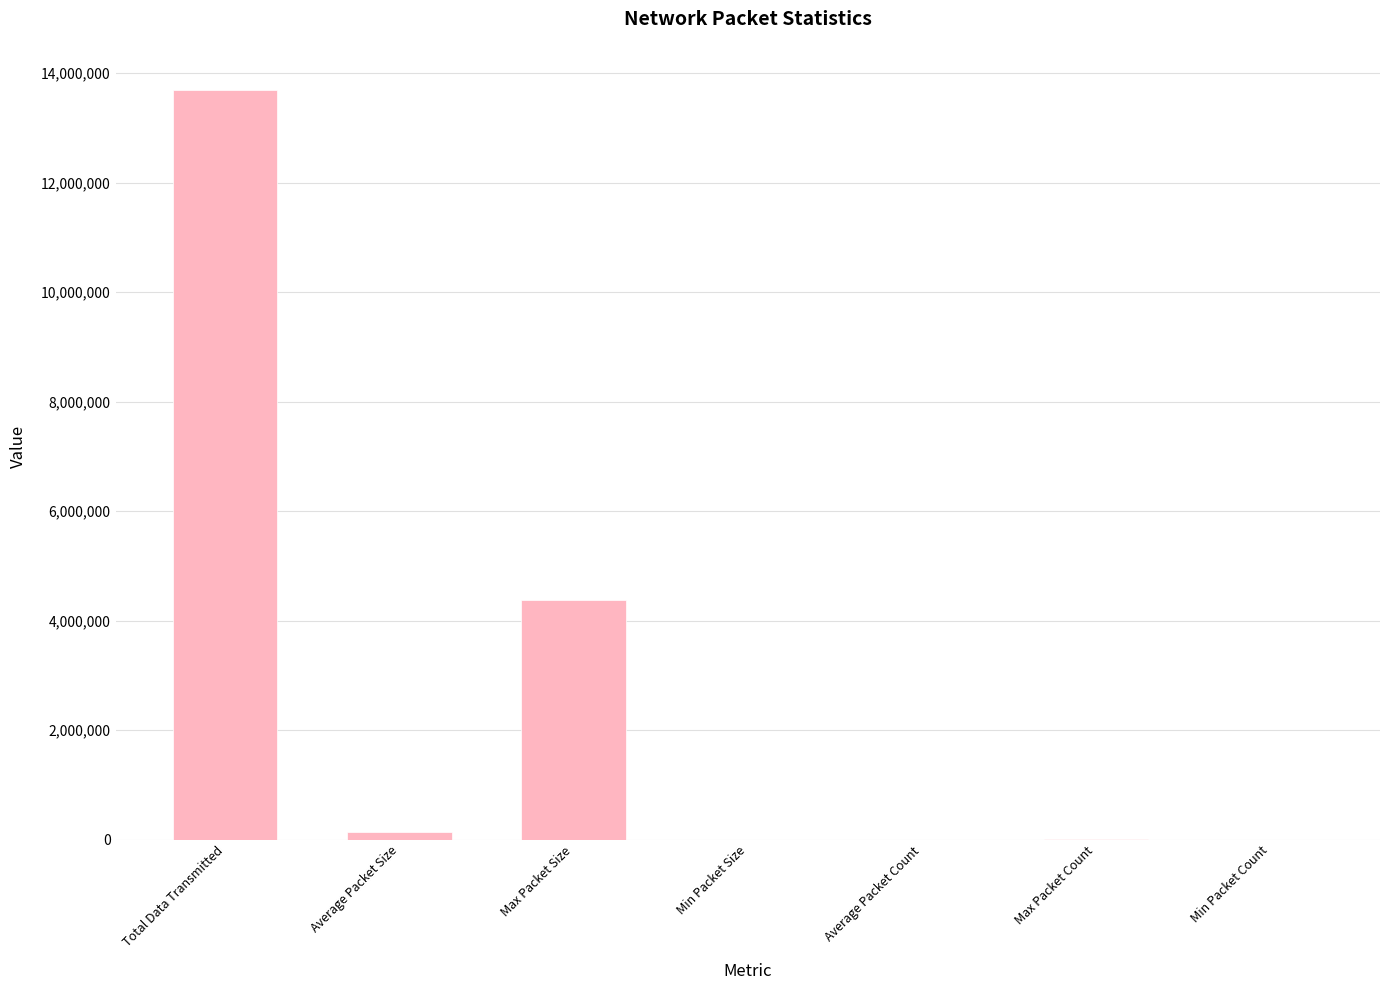

Which label corresponds to the largest value in the chart?

Total Data Transmitted